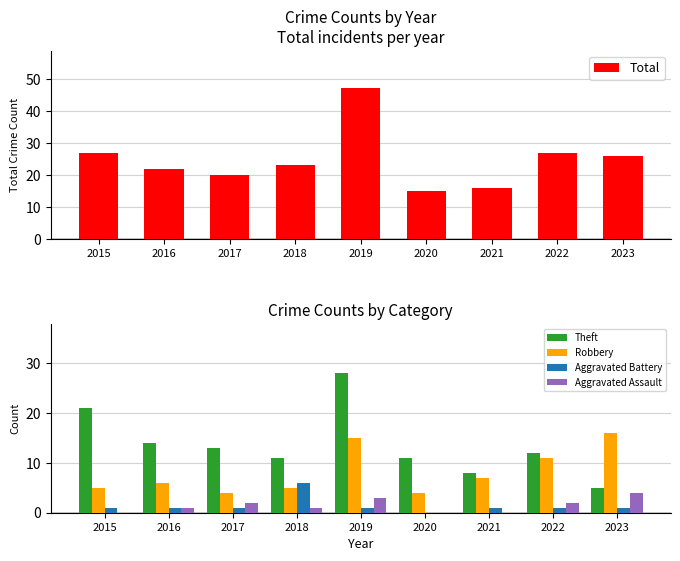

At which category is the sum across all series the highest?

2019